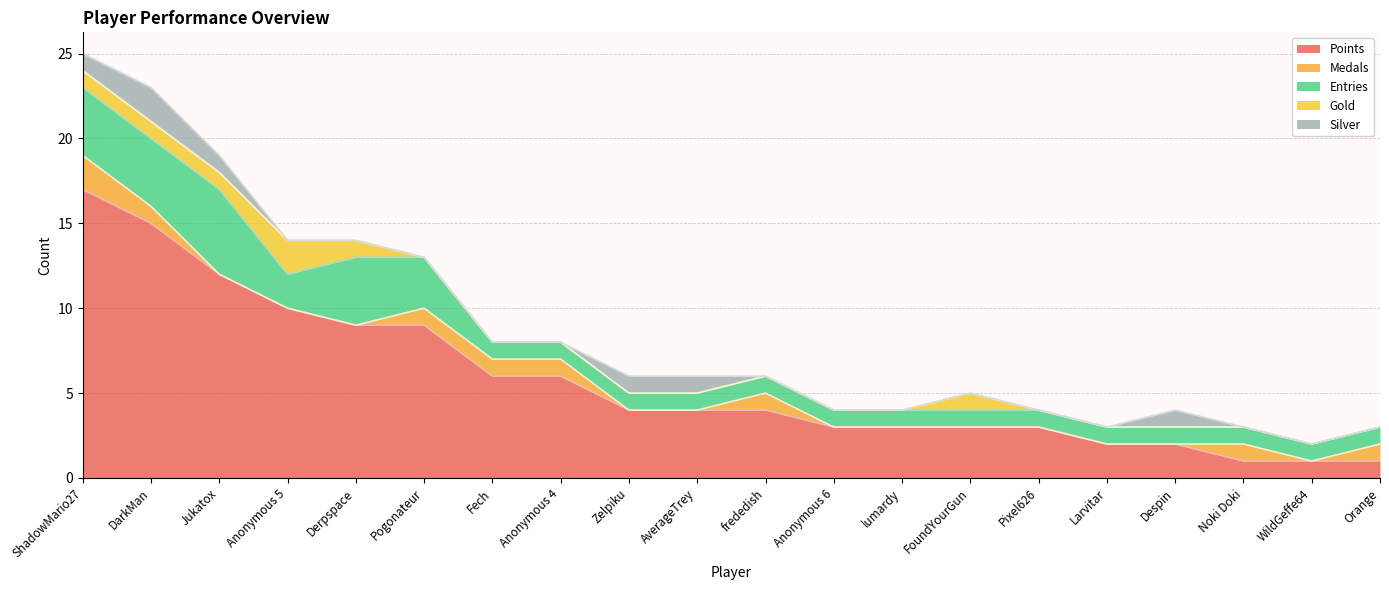

True or false: Medals has more than 1 points higher than both neighbors.

True